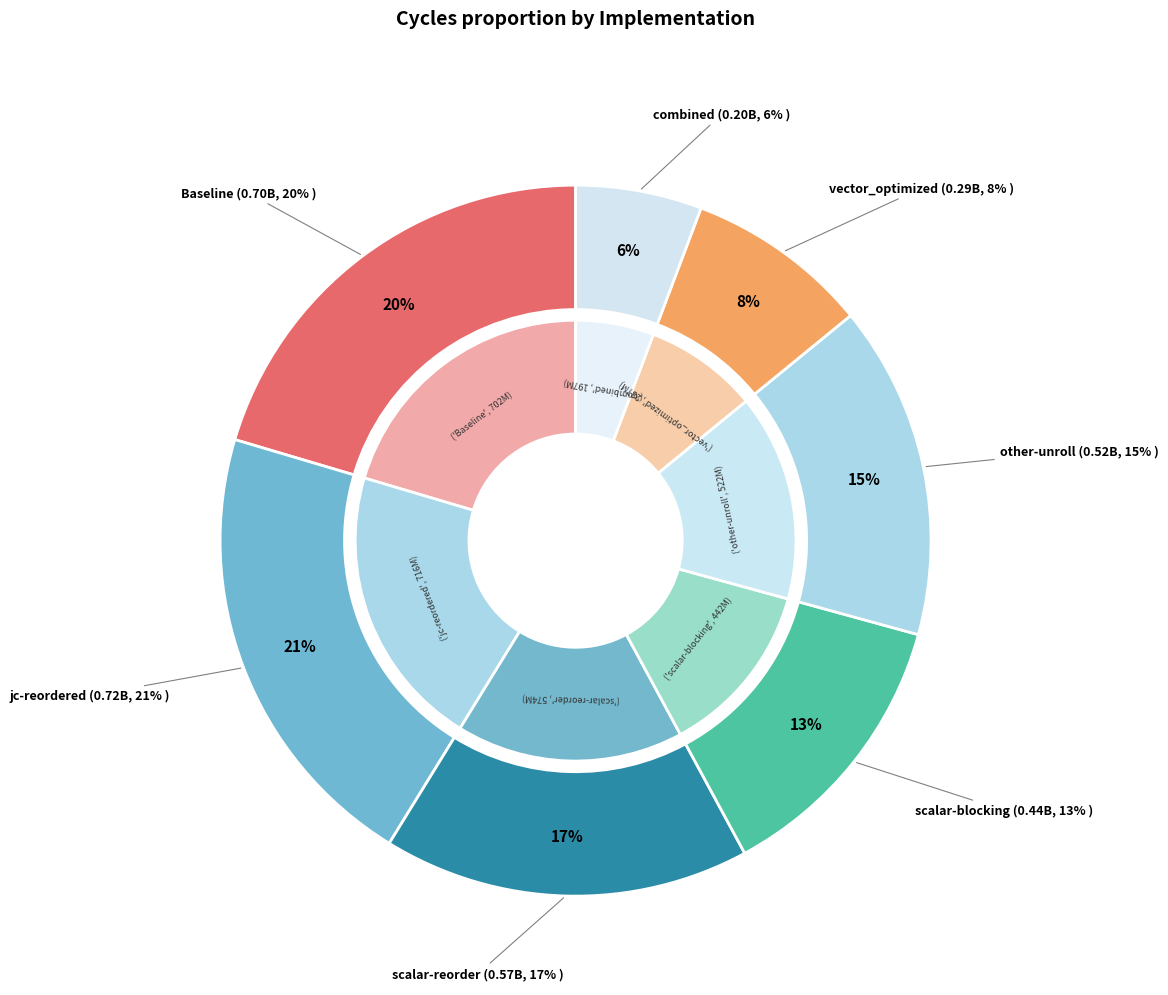

Is other-unroll the majority of the pie?

No